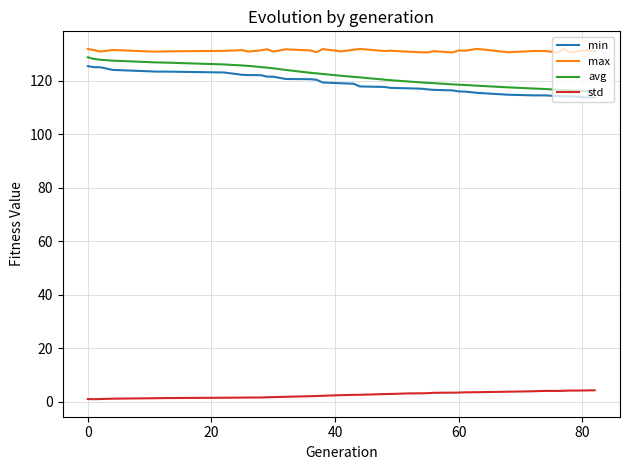

True or false: max and std intersect in this chart.

False